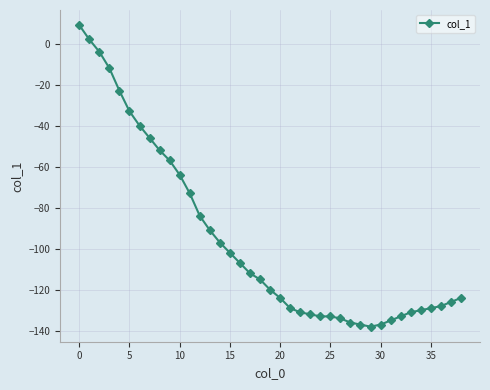

What is the minimum value shown in the chart?

-138